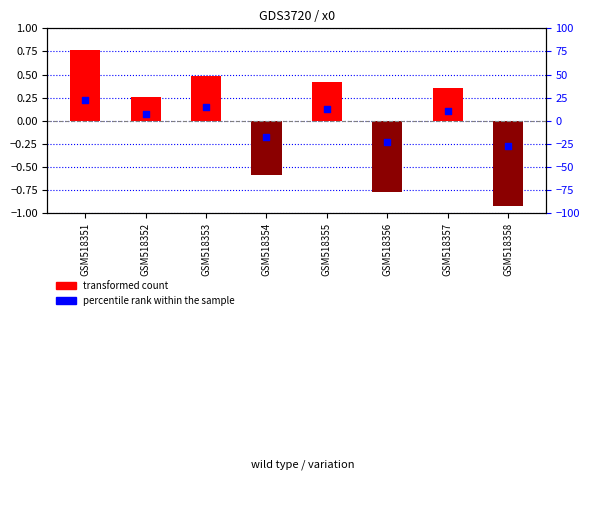

At which category is the sum across all series the highest?

GSM518351